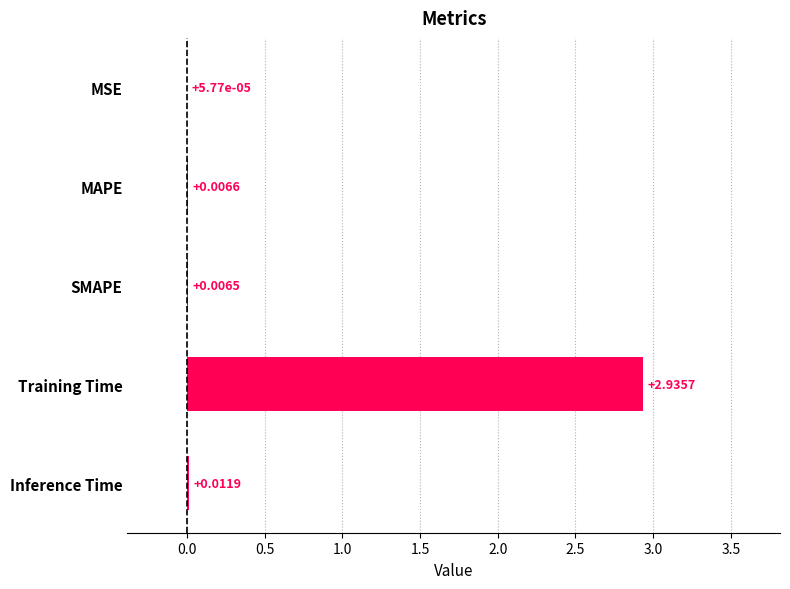

Where is the data nearest to the value 1?

Inference Time